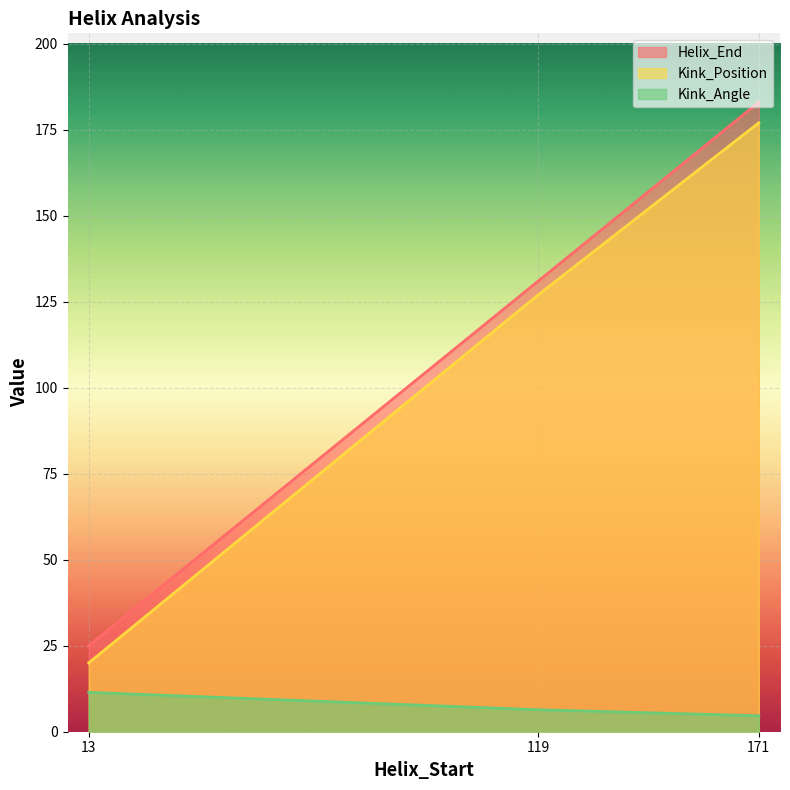

What are all the series names shown in the legend?

Helix_End, Kink_Position, Kink_Angle